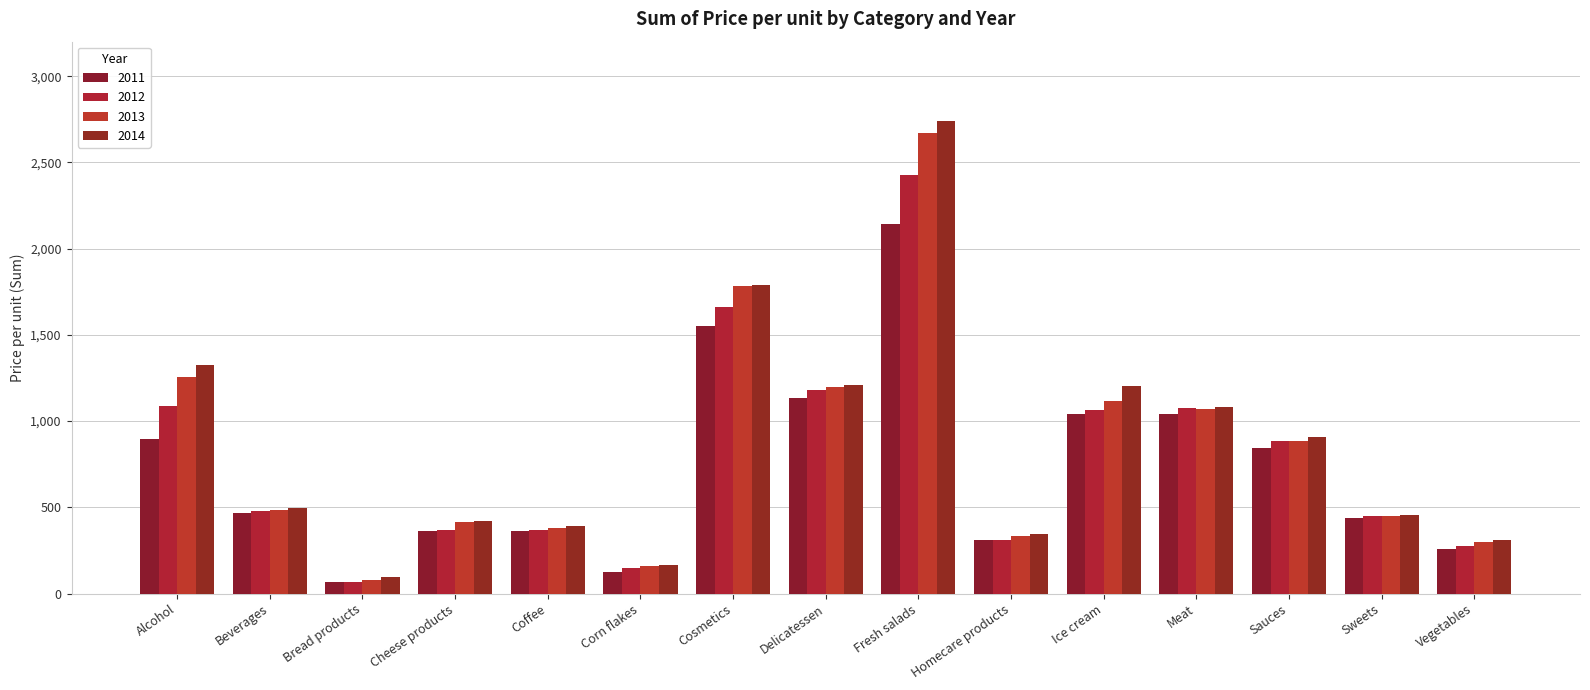

Rank the categories by 2011 value from highest to lowest.

Fresh salads, Cosmetics, Delicatessen, Ice cream, Meat, Alcohol, Sauces, Beverages, Sweets, Coffee, Cheese products, Homecare products, Vegetables, Corn flakes, Bread products